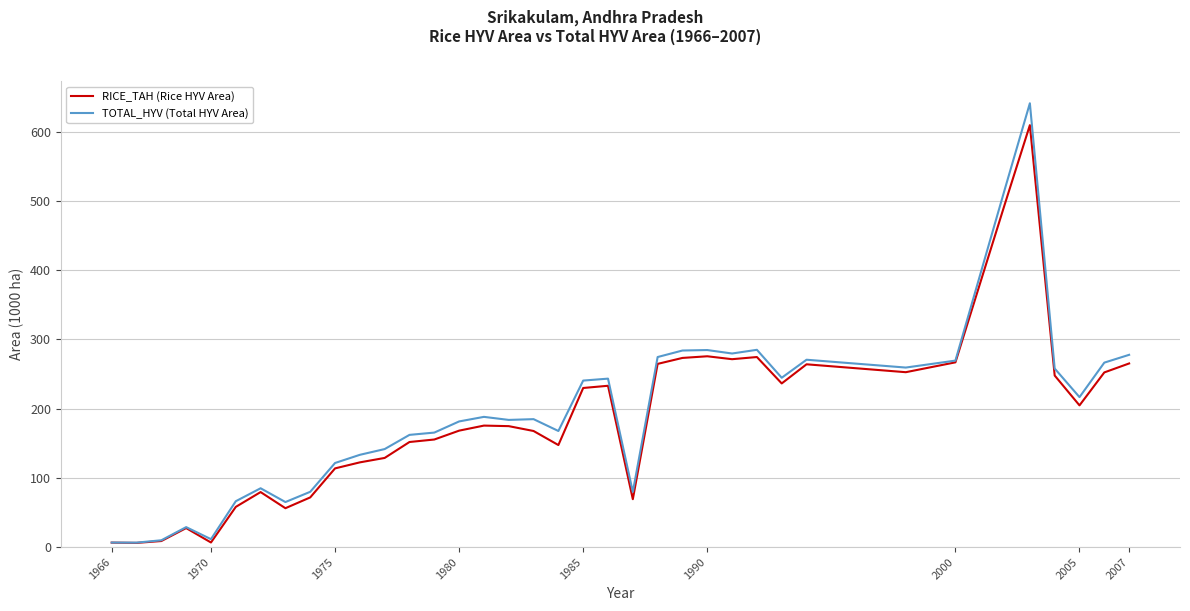

What are all the series names shown in the legend?

RICE_TAH (Rice HYV Area), TOTAL_HYV (Total HYV Area)